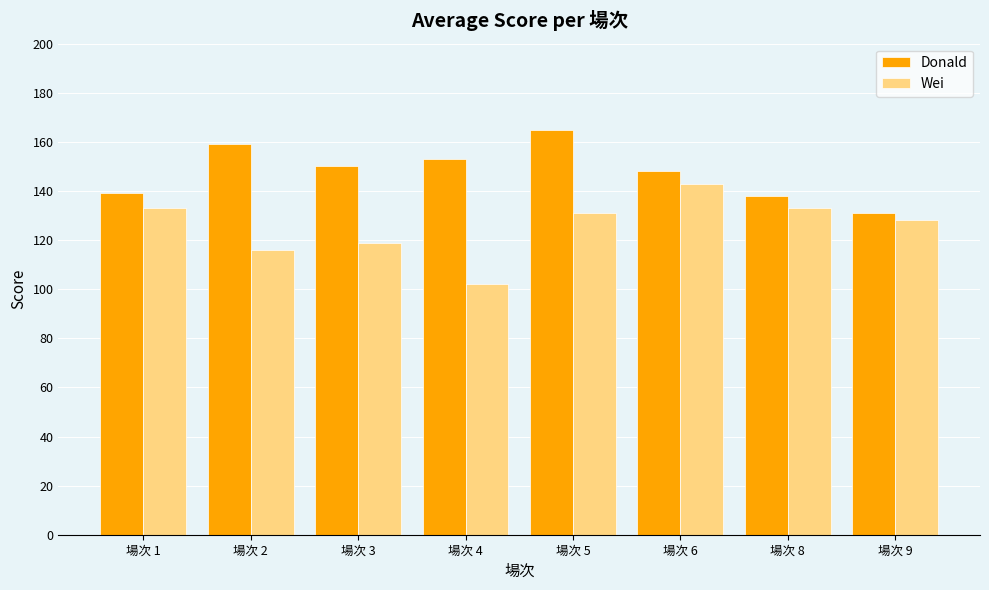

Which category has the highest value in the Wei series?

場次 6